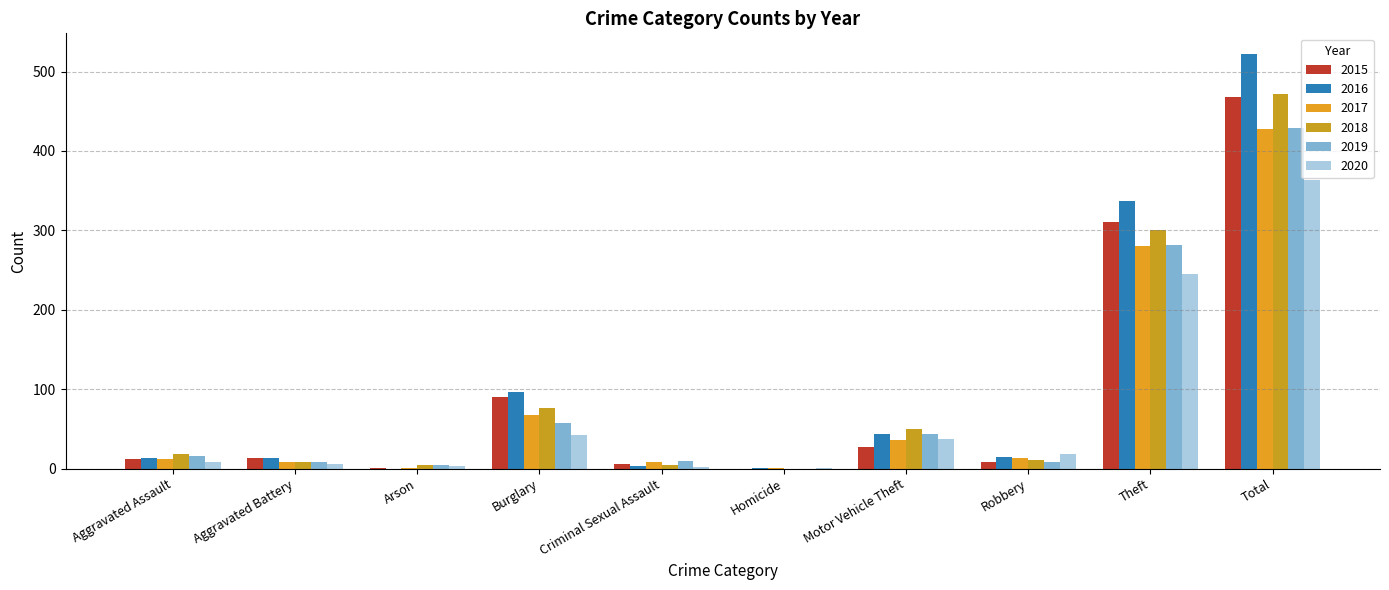

At how many categories does at least one series exceed 192?

2